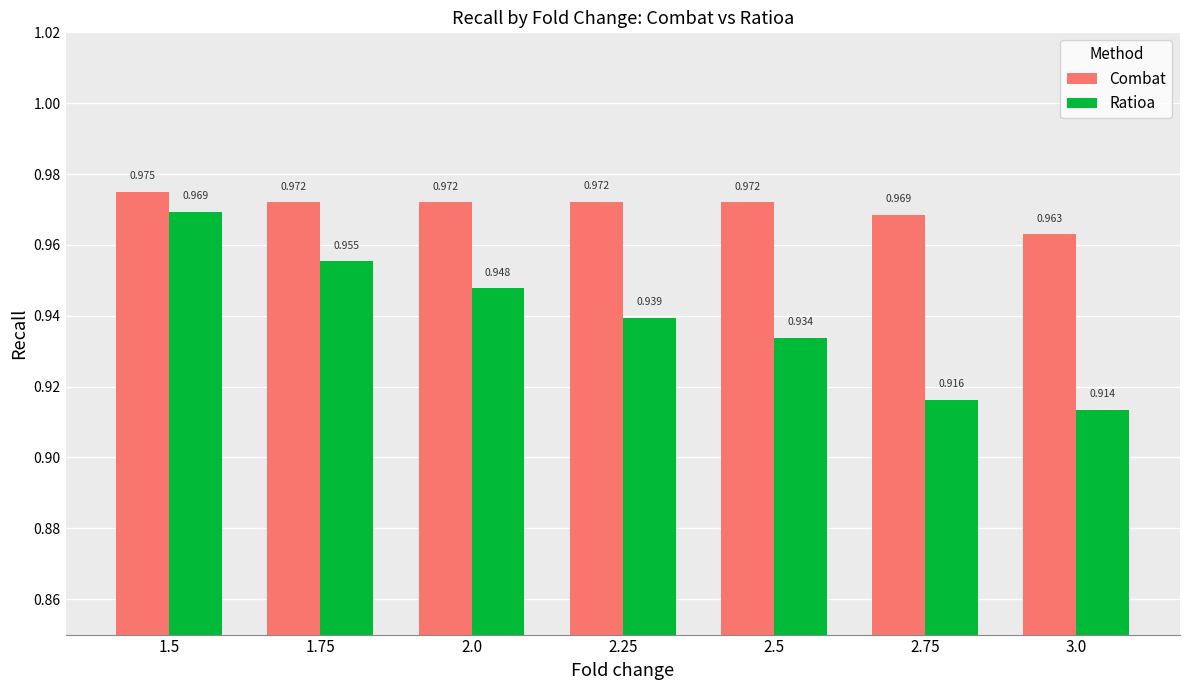

What is the sum of all Ratioa values?

6.6